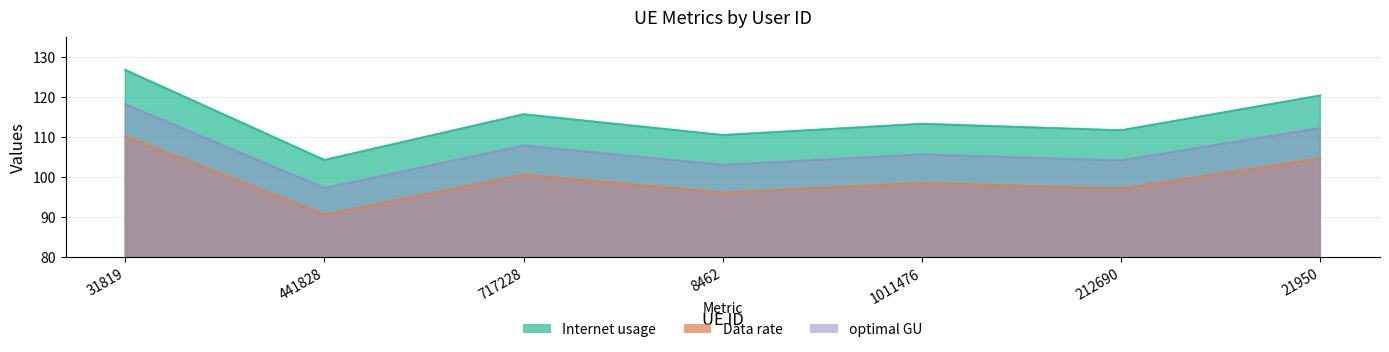

What is the highest value of the Internet usage series?

118.1